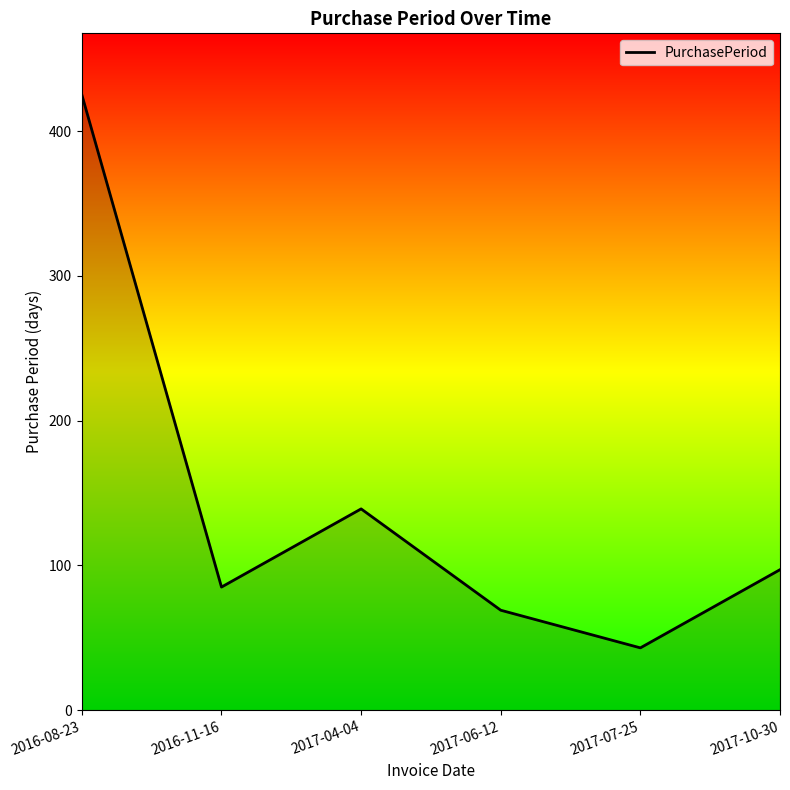

List the labels in order of value, largest first.

2016-08-23, 2017-04-04, 2017-10-30, 2016-11-16, 2017-06-12, 2017-07-25